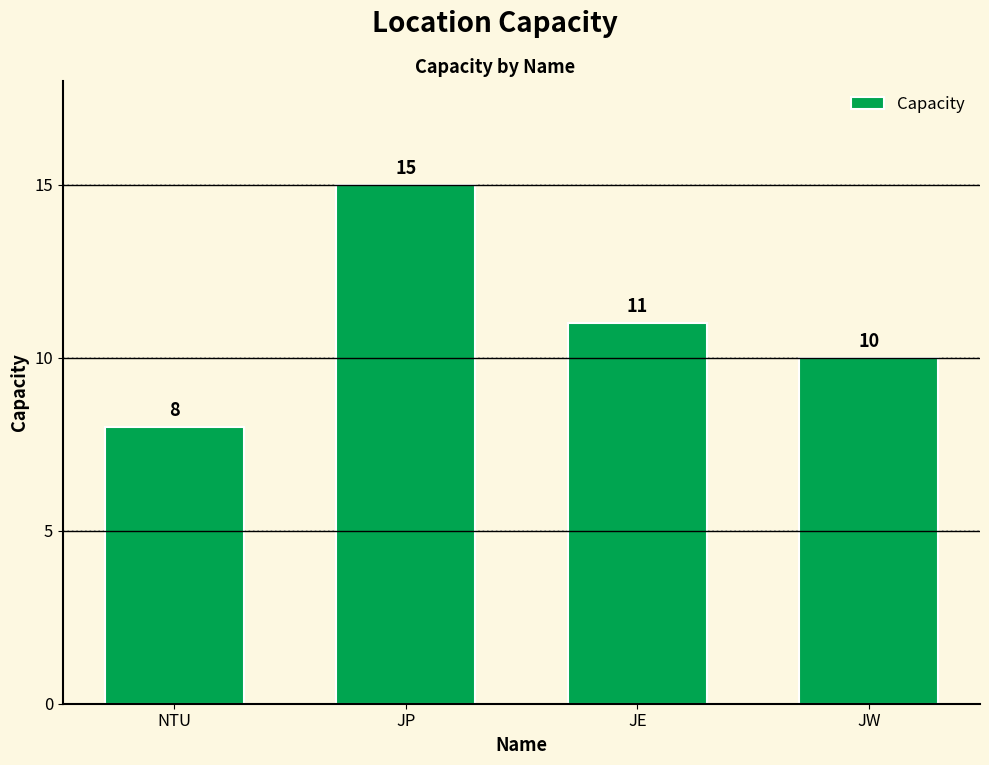

Does the chart contain stacked bars?

No